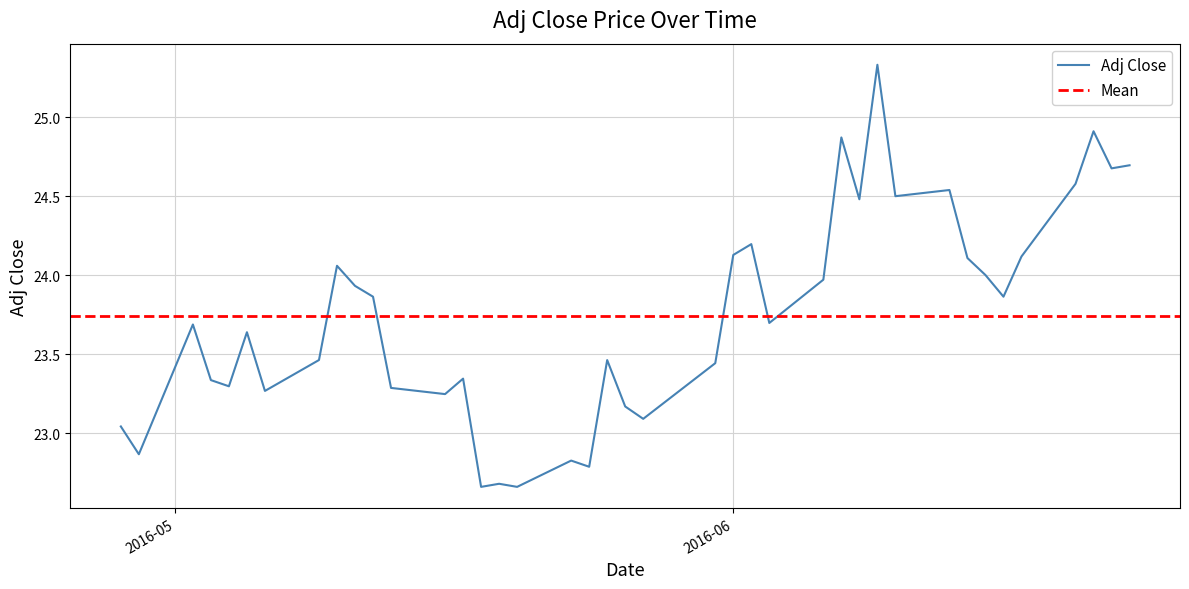

What is the difference between the maximum and second lowest values?

2.7